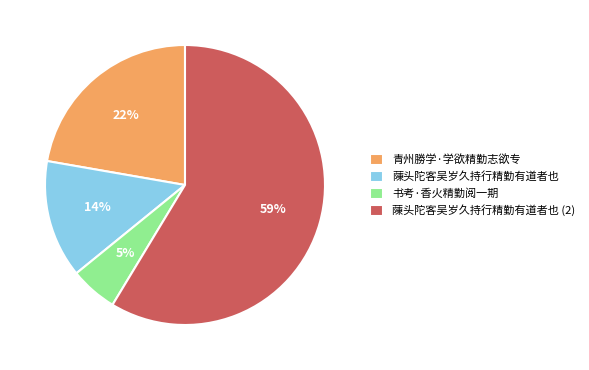

Combined, do 青州勝学·学欲精勤志欲专 and 蔯头陀客吴岁久持行精勤有道者也 (2) account for over 50%?

Yes